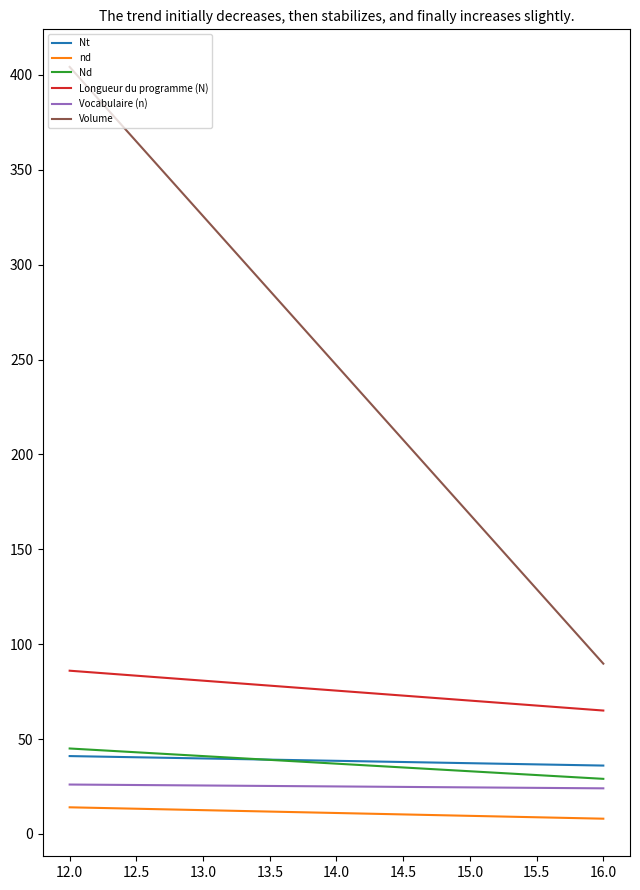

What is the average value of the Nt series?

38.5